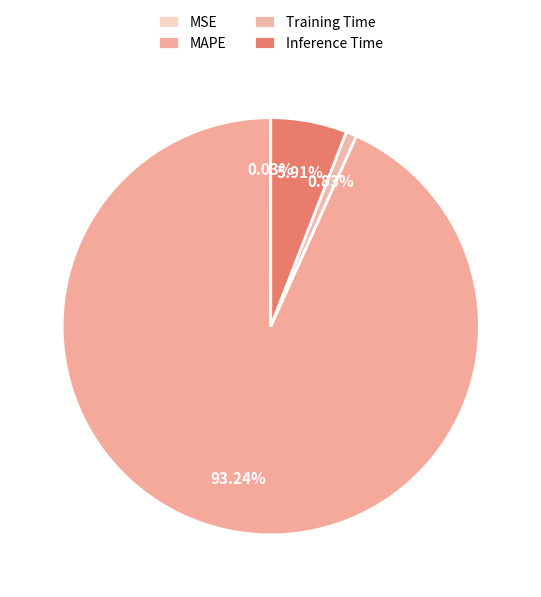

Is it true that Training Time is 1% of the pie?

True